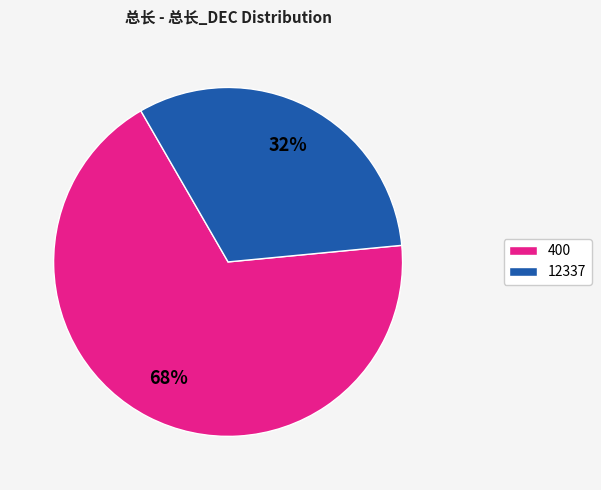

Combined, do 400 and 12337 account for over 50%?

Yes